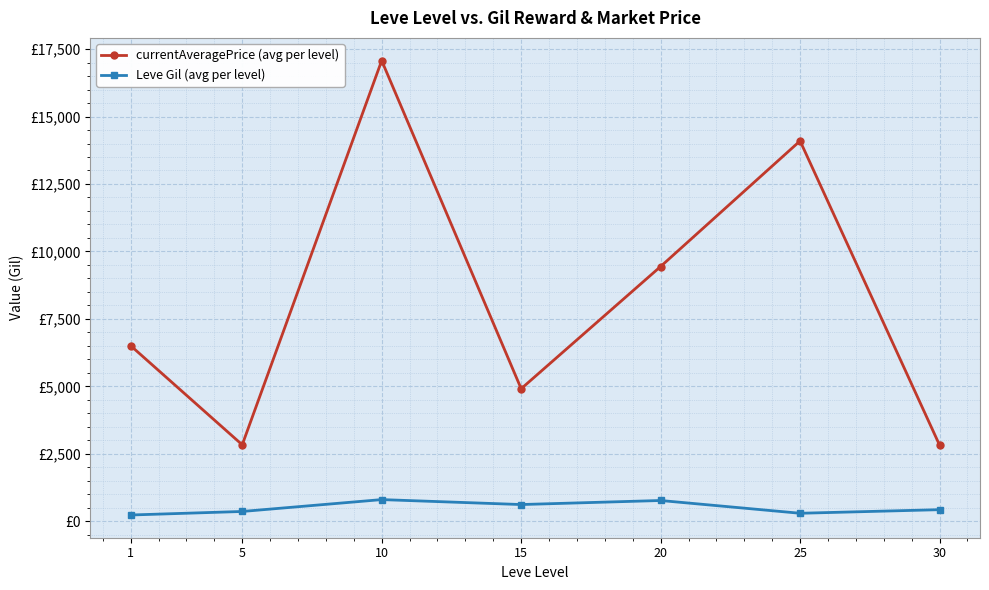

At which category does the chart reach its peak across all series?

10